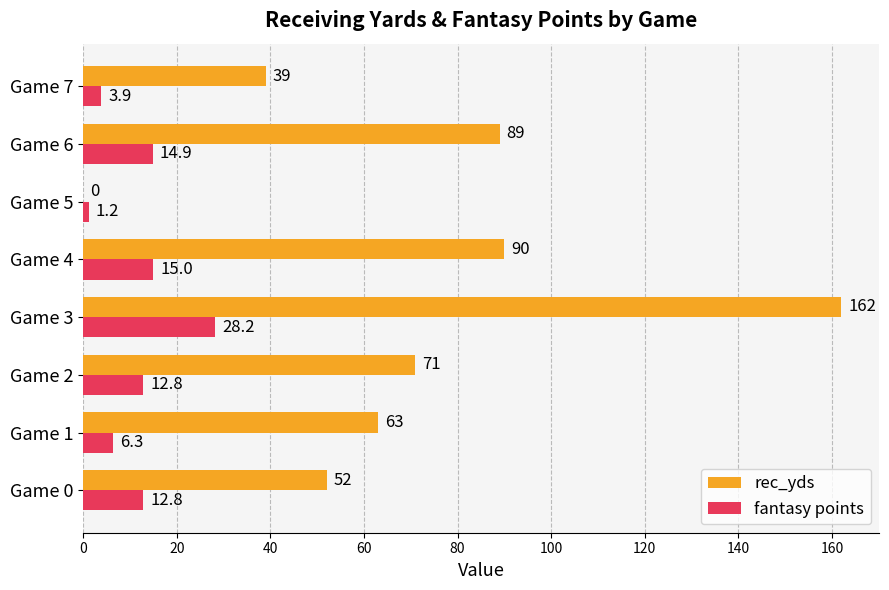

Between Game 1 and Game 7, which series saw the biggest shift?

rec_yds